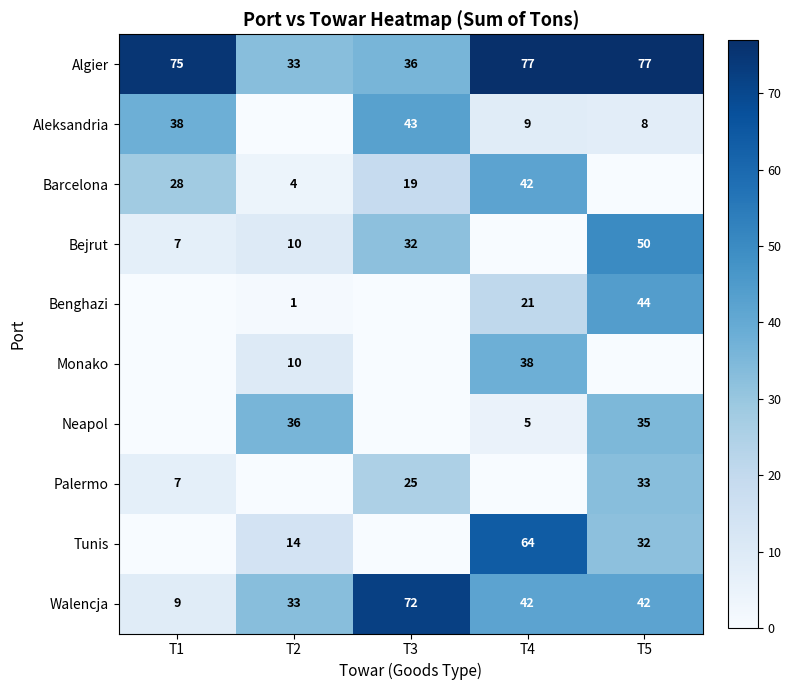

At how many categories does at least one series exceed 74?

3